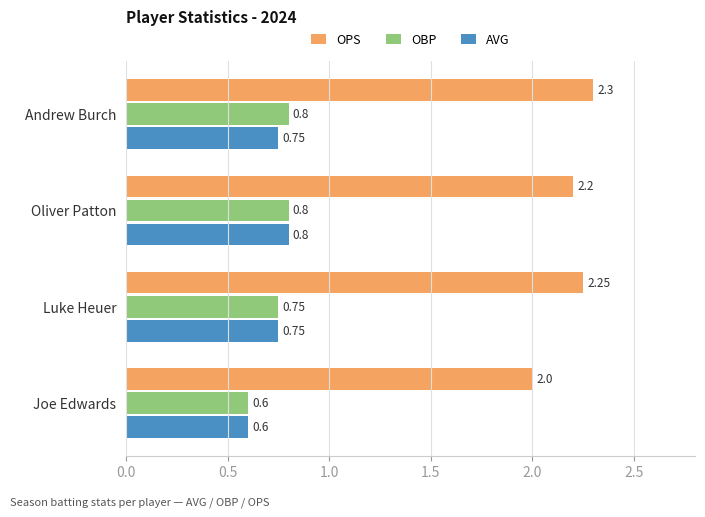

At which category is the sum across all series the highest?

Andrew Burch